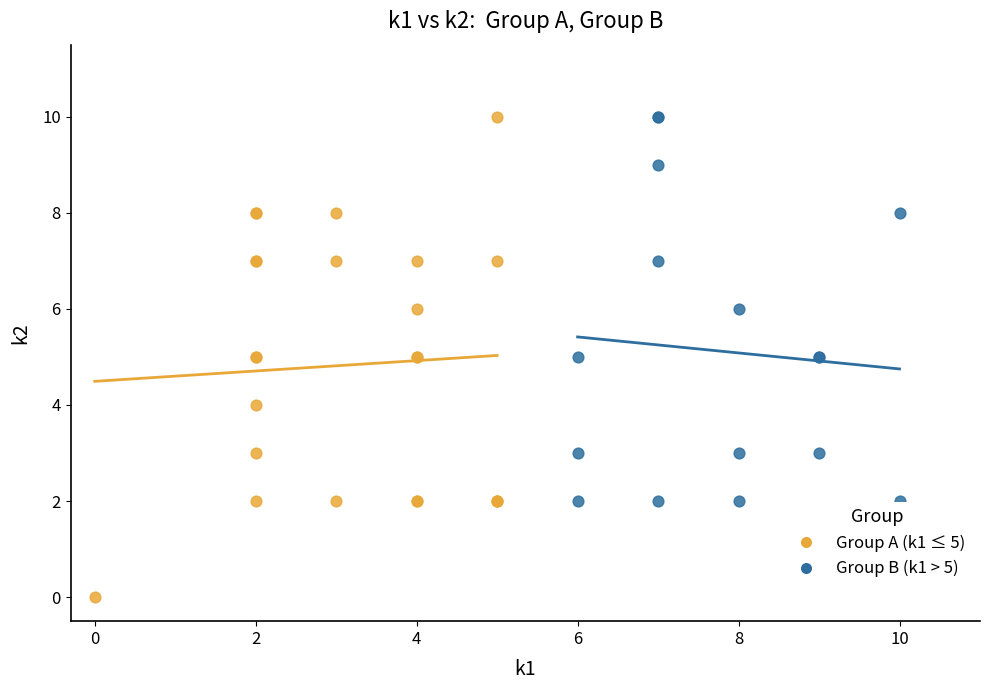

Which series reaches the minimum Y coordinate?

Group A (k1 ≤ 5)